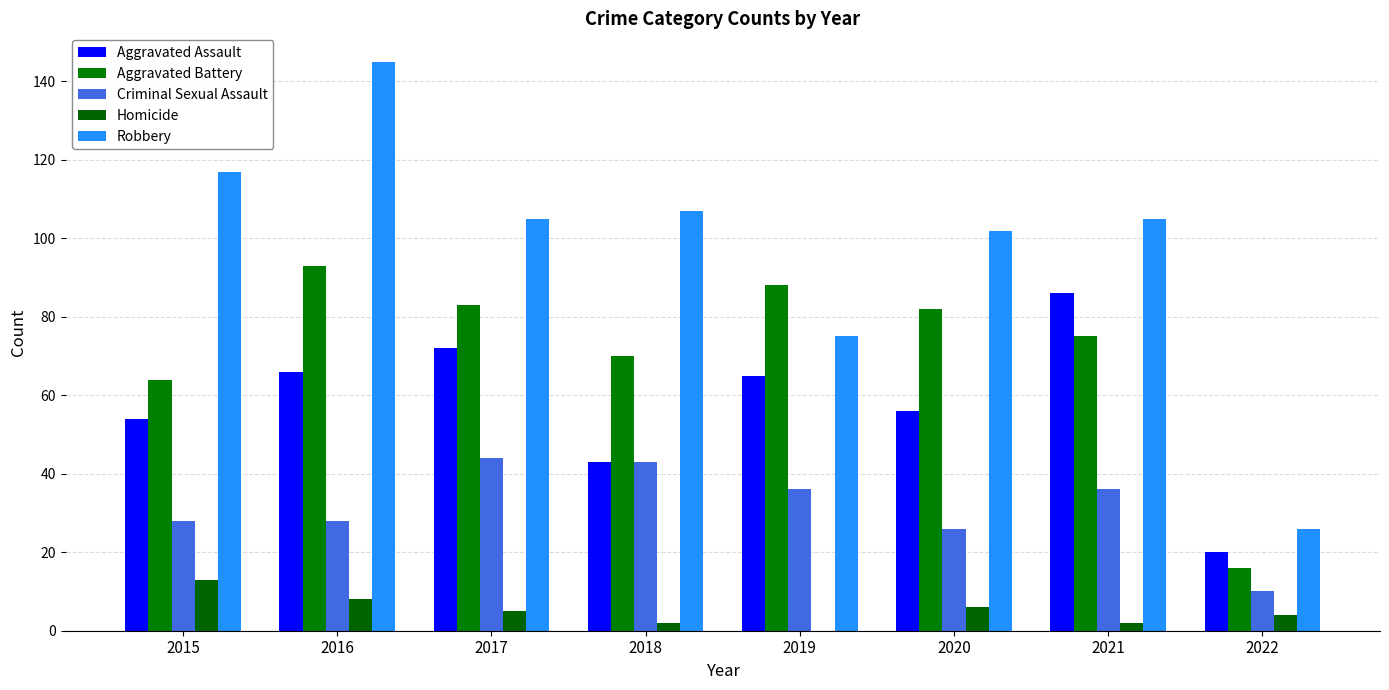

The value of Robbery at 2022 is 26. True or false?

True